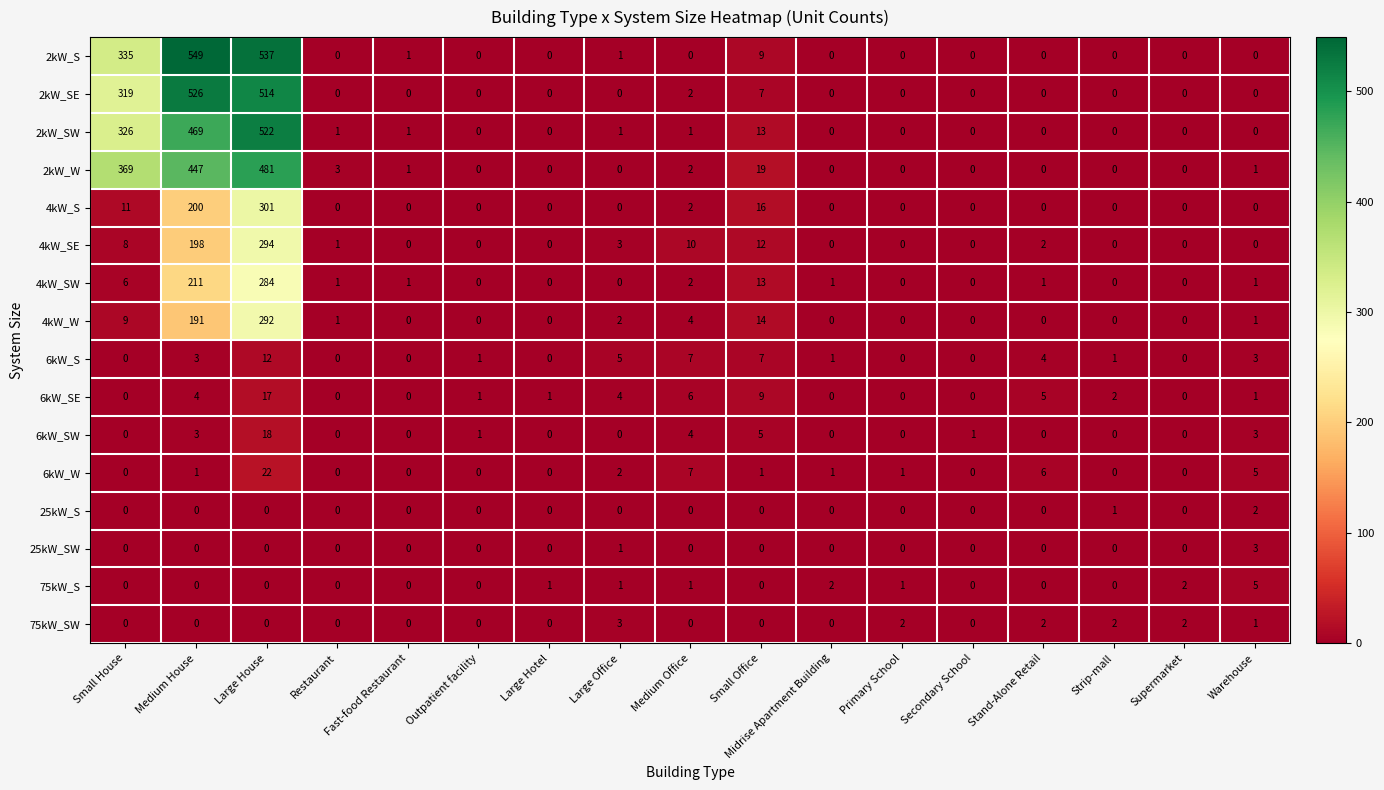

What is the highest value of the 75kW_SW series?

3